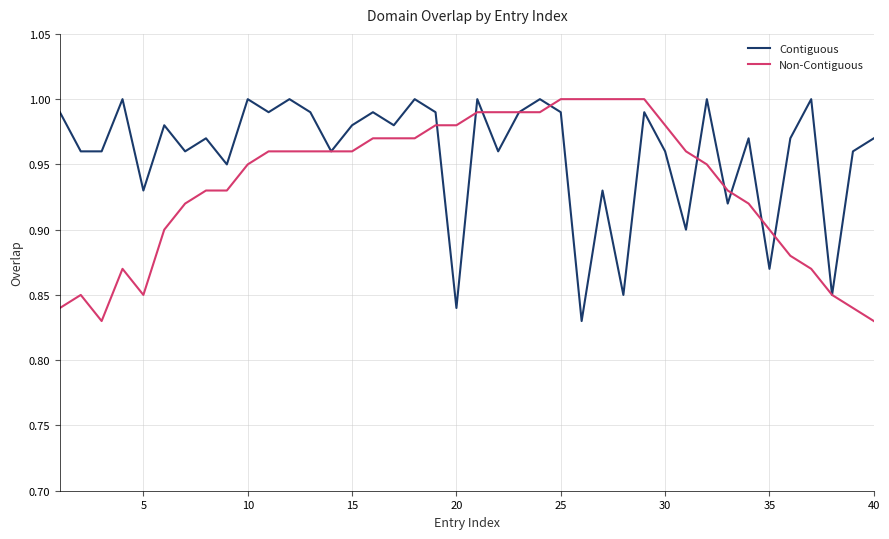

Rank the series by their average value, from highest to lowest.

Contiguous, Non-Contiguous